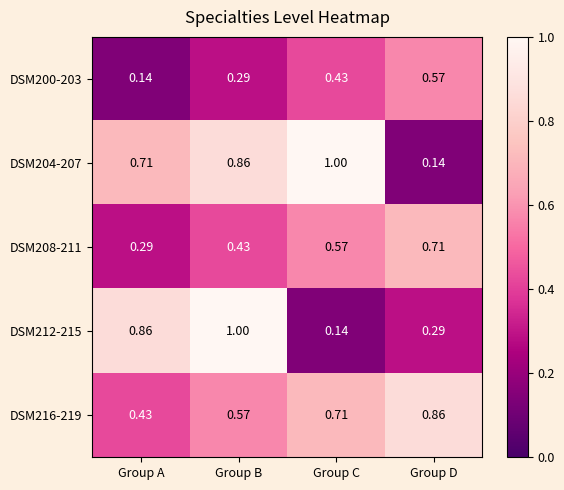

Is the value of DSM208-211 at Group B greater than the value of DSM200-203 at Group A?

Yes